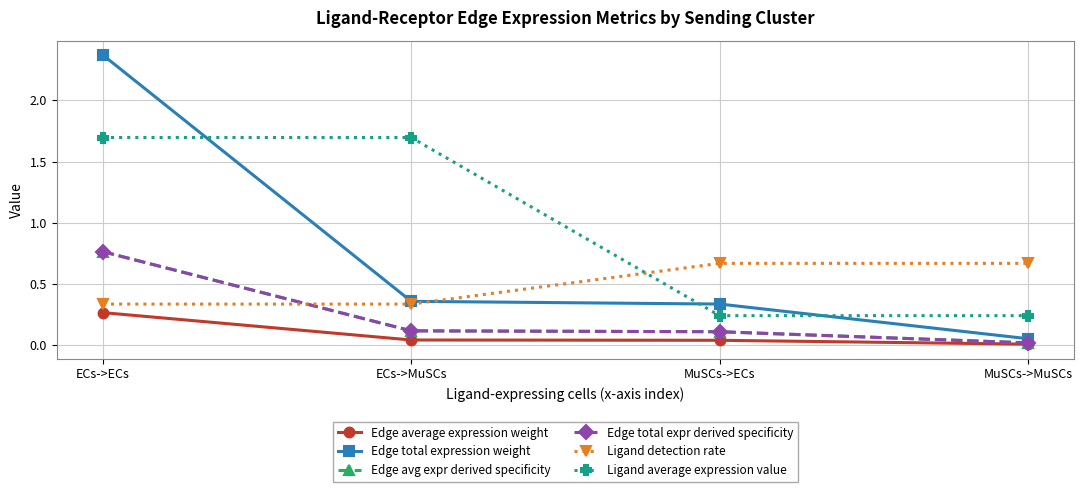

Is it true that Edge avg expr derived specificity equals 0.0 at ECs->MuSCs?

False